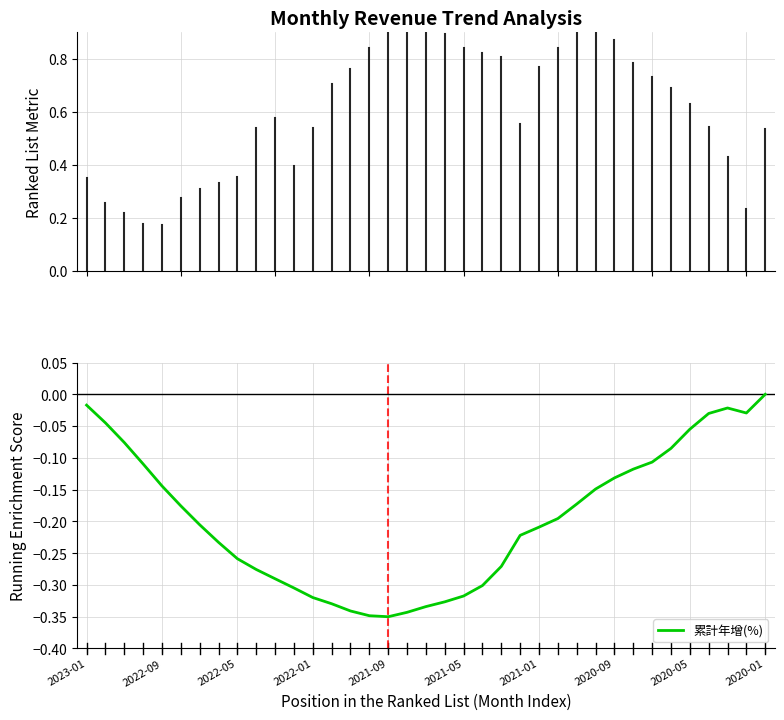

Is this an area chart (filled region under the line)?

No